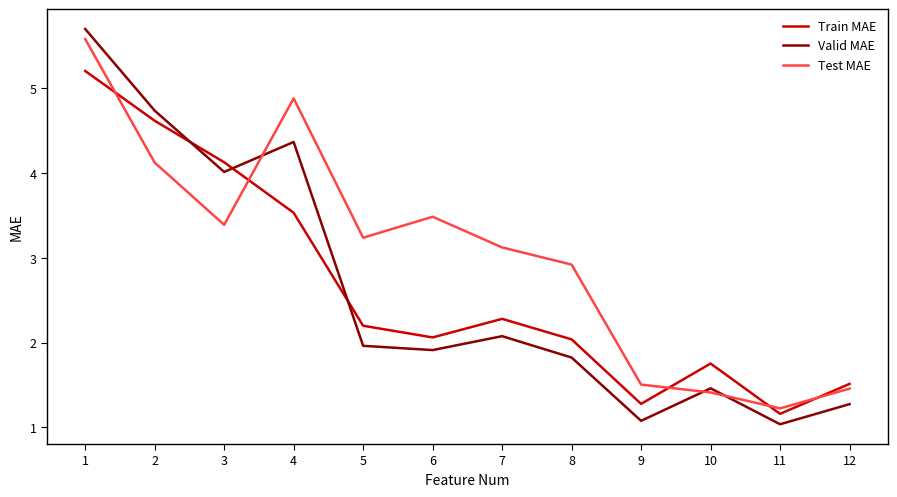

What is the spread (max minus min) of values at 1?

0.5